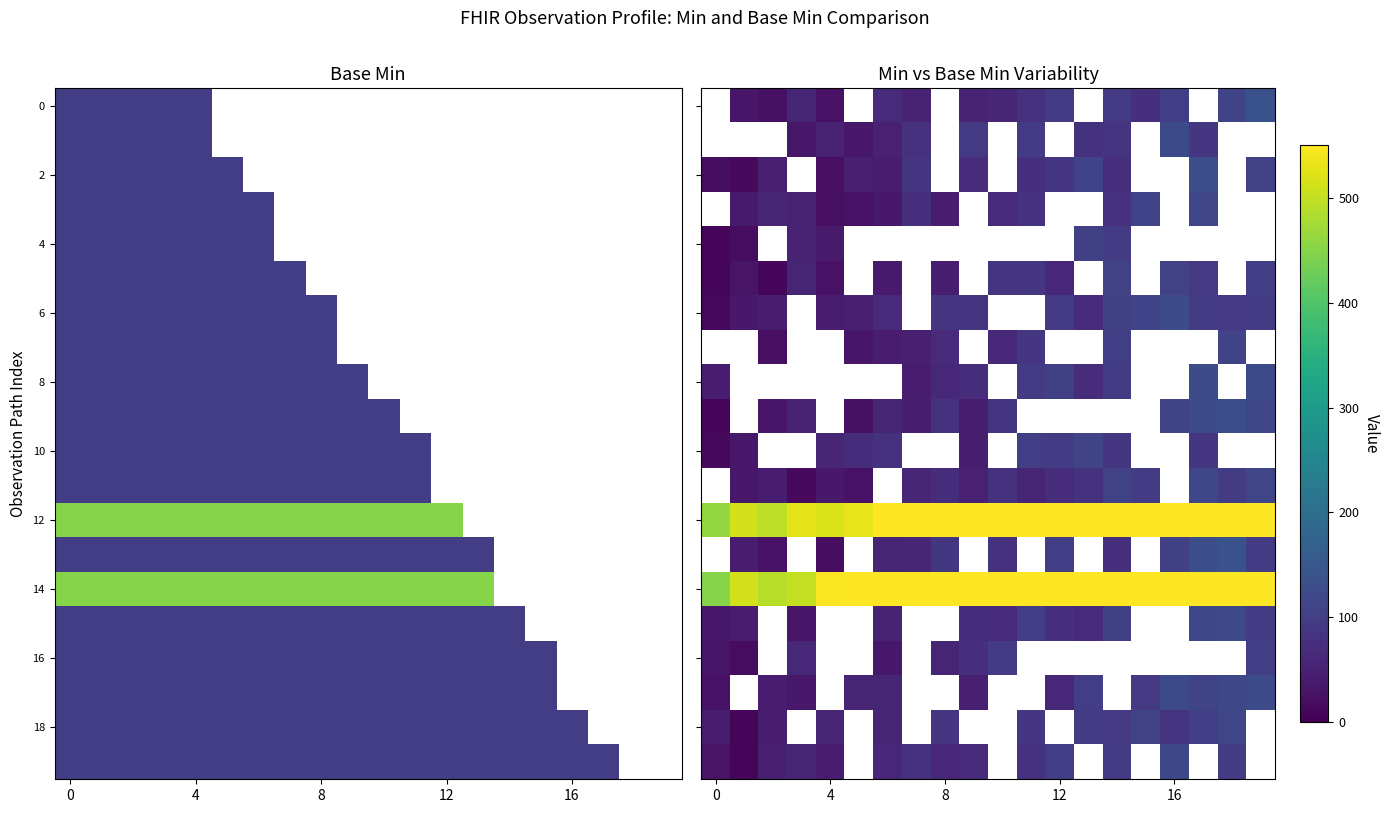

How many data points does each series have?

20